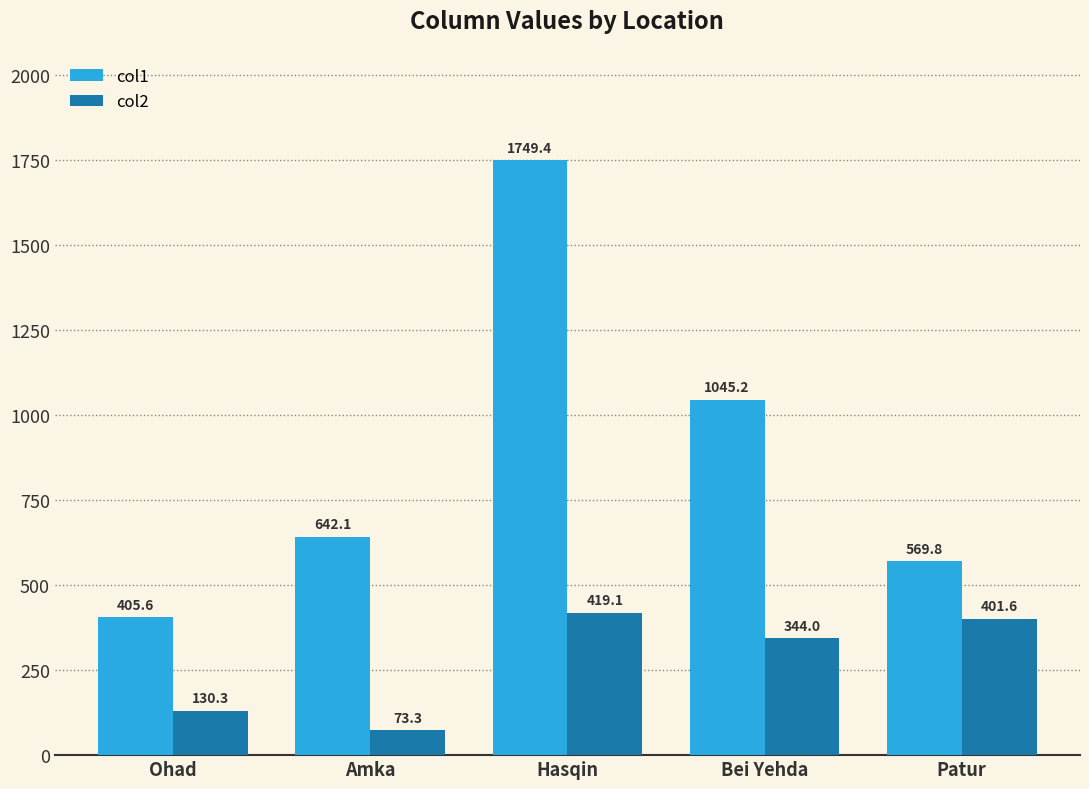

Count the number of categories in the chart.

5